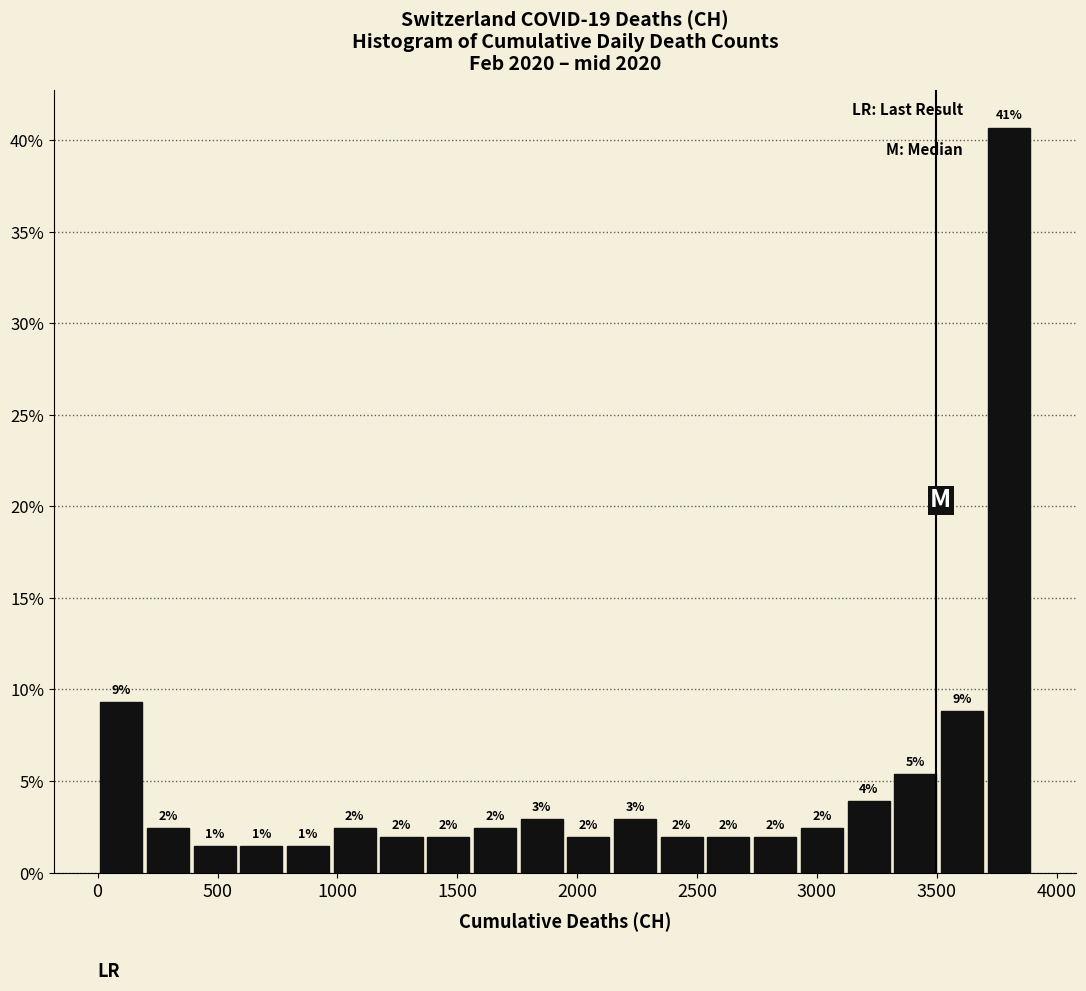

Read against the x-axis, roughly where is the centre of the tallest bar?

3800